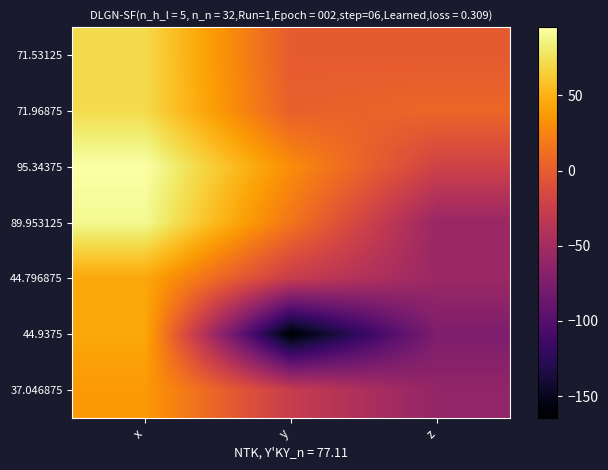

List the series in order of their peak value, highest first.

95.34375, 89.953125, 71.96875, 71.53125, 44.9375, 44.796875, 37.046875